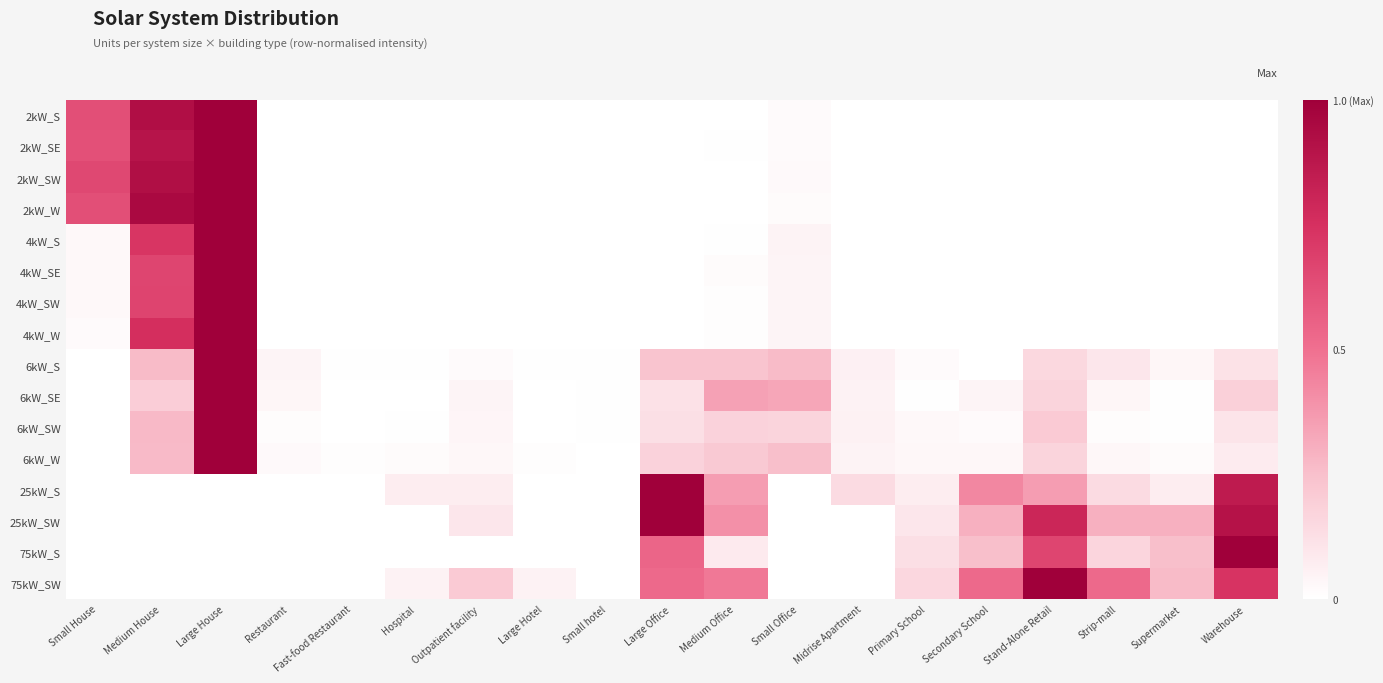

Reading left to right, extract all data points from this chart.

2kW_S: Small House=0.6	Medium House=0.9	Large House=1.0	Restaurant=0.0	Fast-food Restaurant=0.0	Hospital=0.0	Outpatient facility=0.0	Large Hotel=0.0	Small hotel=0.0	Large Office=0.0	Medium Office=0.0	Small Office=0.0	Midrise Apartment=0.0	Primary School=0.0	Secondary School=0.0	Stand-Alone Retail=0.0	Strip-mall=0.0	Supermarket=0.0	Warehouse=0.0
2kW_SE: Small House=0.6	Medium House=0.9	Large House=1.0	Restaurant=0.0	Fast-food Restaurant=0.0	Hospital=0.0	Outpatient facility=0.0	Large Hotel=0.0	Small hotel=0.0	Large Office=0.0	Medium Office=0.0	Small Office=0.0	Midrise Apartment=0.0	Primary School=0.0	Secondary School=0.0	Stand-Alone Retail=0.0	Strip-mall=0.0	Supermarket=0.0	Warehouse=0.0
2kW_SW: Small House=0.7	Medium House=0.9	Large House=1.0	Restaurant=0.0	Fast-food Restaurant=0.0	Hospital=0.0	Outpatient facility=0.0	Large Hotel=0.0	Small hotel=0.0	Large Office=0.0	Medium Office=0.0	Small Office=0.0	Midrise Apartment=0.0	Primary School=0.0	Secondary School=0.0	Stand-Alone Retail=0.0	Strip-mall=0.0	Supermarket=0.0	Warehouse=0.0
2kW_W: Small House=0.6	Medium House=1.0	Large House=1.0	Restaurant=0.0	Fast-food Restaurant=0.0	Hospital=0.0	Outpatient facility=0.0	Large Hotel=0.0	Small hotel=0.0	Large Office=0.0	Medium Office=0.0	Small Office=0.0	Midrise Apartment=0.0	Primary School=0.0	Secondary School=0.0	Stand-Alone Retail=0.0	Strip-mall=0.0	Supermarket=0.0	Warehouse=0.0
4kW_S: Small House=0.0	Medium House=0.7	Large House=1.0	Restaurant=0.0	Fast-food Restaurant=0.0	Hospital=0.0	Outpatient facility=0.0	Large Hotel=0.0	Small hotel=0.0	Large Office=0.0	Medium Office=0.0	Small Office=0.1	Midrise Apartment=0.0	Primary School=0.0	Secondary School=0.0	Stand-Alone Retail=0.0	Strip-mall=0.0	Supermarket=0.0	Warehouse=0.0
4kW_SE: Small House=0.0	Medium House=0.7	Large House=1.0	Restaurant=0.0	Fast-food Restaurant=0.0	Hospital=0.0	Outpatient facility=0.0	Large Hotel=0.0	Small hotel=0.0	Large Office=0.0	Medium Office=0.0	Small Office=0.0	Midrise Apartment=0.0	Primary School=0.0	Secondary School=0.0	Stand-Alone Retail=0.0	Strip-mall=0.0	Supermarket=0.0	Warehouse=0.0
4kW_SW: Small House=0.0	Medium House=0.7	Large House=1.0	Restaurant=0.0	Fast-food Restaurant=0.0	Hospital=0.0	Outpatient facility=0.0	Large Hotel=0.0	Small hotel=0.0	Large Office=0.0	Medium Office=0.0	Small Office=0.0	Midrise Apartment=0.0	Primary School=0.0	Secondary School=0.0	Stand-Alone Retail=0.0	Strip-mall=0.0	Supermarket=0.0	Warehouse=0.0
4kW_W: Small House=0.0	Medium House=0.8	Large House=1.0	Restaurant=0.0	Fast-food Restaurant=0.0	Hospital=0.0	Outpatient facility=0.0	Large Hotel=0.0	Small hotel=0.0	Large Office=0.0	Medium Office=0.0	Small Office=0.0	Midrise Apartment=0.0	Primary School=0.0	Secondary School=0.0	Stand-Alone Retail=0.0	Strip-mall=0.0	Supermarket=0.0	Warehouse=0.0
6kW_S: Small House=0.0	Medium House=0.3	Large House=1.0	Restaurant=0.0	Fast-food Restaurant=0.0	Hospital=0.0	Outpatient facility=0.0	Large Hotel=0.0	Small hotel=0.0	Large Office=0.2	Medium Office=0.2	Small Office=0.3	Midrise Apartment=0.1	Primary School=0.0	Secondary School=0.0	Stand-Alone Retail=0.2	Strip-mall=0.1	Supermarket=0.0	Warehouse=0.1
6kW_SE: Small House=0.0	Medium House=0.2	Large House=1.0	Restaurant=0.0	Fast-food Restaurant=0.0	Hospital=0.0	Outpatient facility=0.0	Large Hotel=0.0	Small hotel=0.0	Large Office=0.1	Medium Office=0.3	Small Office=0.3	Midrise Apartment=0.1	Primary School=0.0	Secondary School=0.0	Stand-Alone Retail=0.2	Strip-mall=0.0	Supermarket=0.0	Warehouse=0.2
6kW_SW: Small House=0.0	Medium House=0.3	Large House=1.0	Restaurant=0.0	Fast-food Restaurant=0.0	Hospital=0.0	Outpatient facility=0.0	Large Hotel=0.0	Small hotel=0.0	Large Office=0.1	Medium Office=0.2	Small Office=0.2	Midrise Apartment=0.1	Primary School=0.0	Secondary School=0.0	Stand-Alone Retail=0.2	Strip-mall=0.0	Supermarket=0.0	Warehouse=0.1
6kW_W: Small House=0.0	Medium House=0.3	Large House=1.0	Restaurant=0.0	Fast-food Restaurant=0.0	Hospital=0.0	Outpatient facility=0.0	Large Hotel=0.0	Small hotel=0.0	Large Office=0.2	Medium Office=0.2	Small Office=0.3	Midrise Apartment=0.0	Primary School=0.0	Secondary School=0.0	Stand-Alone Retail=0.2	Strip-mall=0.0	Supermarket=0.0	Warehouse=0.1
25kW_S: Small House=0.0	Medium House=0.0	Large House=0.0	Restaurant=0.0	Fast-food Restaurant=0.0	Hospital=0.1	Outpatient facility=0.1	Large Hotel=0.0	Small hotel=0.0	Large Office=1.0	Medium Office=0.4	Small Office=0.0	Midrise Apartment=0.1	Primary School=0.1	Secondary School=0.4	Stand-Alone Retail=0.4	Strip-mall=0.1	Supermarket=0.1	Warehouse=0.9
25kW_SW: Small House=0.0	Medium House=0.0	Large House=0.0	Restaurant=0.0	Fast-food Restaurant=0.0	Hospital=0.0	Outpatient facility=0.1	Large Hotel=0.0	Small hotel=0.0	Large Office=1.0	Medium Office=0.4	Small Office=0.0	Midrise Apartment=0.0	Primary School=0.1	Secondary School=0.3	Stand-Alone Retail=0.8	Strip-mall=0.3	Supermarket=0.3	Warehouse=0.9
75kW_S: Small House=0.0	Medium House=0.0	Large House=0.0	Restaurant=0.0	Fast-food Restaurant=0.0	Hospital=0.0	Outpatient facility=0.0	Large Hotel=0.0	Small hotel=0.0	Large Office=0.5	Medium Office=0.1	Small Office=0.0	Midrise Apartment=0.0	Primary School=0.1	Secondary School=0.2	Stand-Alone Retail=0.7	Strip-mall=0.2	Supermarket=0.2	Warehouse=1.0
75kW_SW: Small House=0.0	Medium House=0.0	Large House=0.0	Restaurant=0.0	Fast-food Restaurant=0.0	Hospital=0.1	Outpatient facility=0.2	Large Hotel=0.1	Small hotel=0.0	Large Office=0.5	Medium Office=0.5	Small Office=0.0	Midrise Apartment=0.0	Primary School=0.2	Secondary School=0.5	Stand-Alone Retail=1.0	Strip-mall=0.5	Supermarket=0.3	Warehouse=0.7